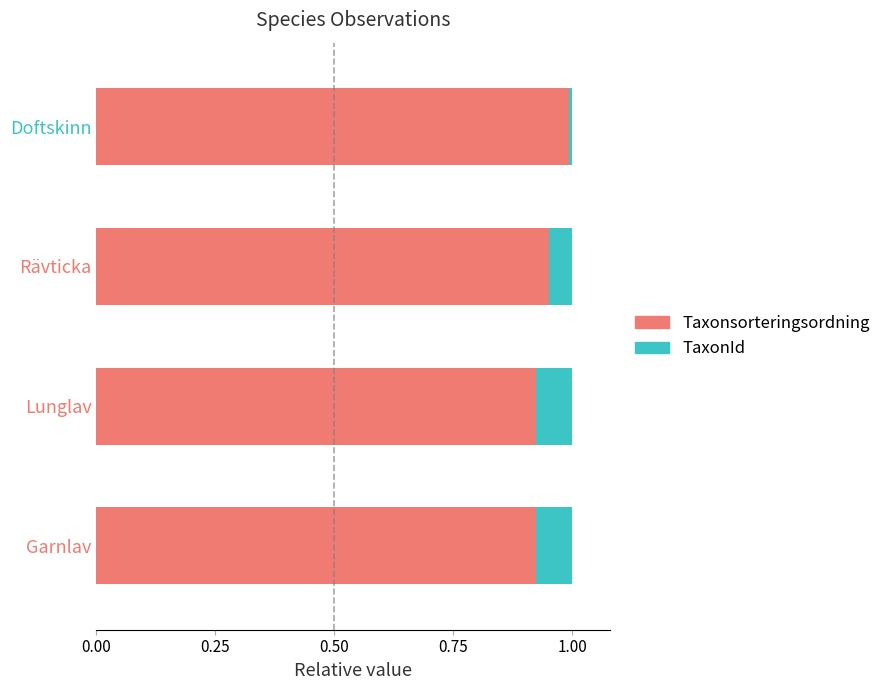

What is the sum of the Taxonsorteringsordning values at Garnlav and Rävticka?

1.9